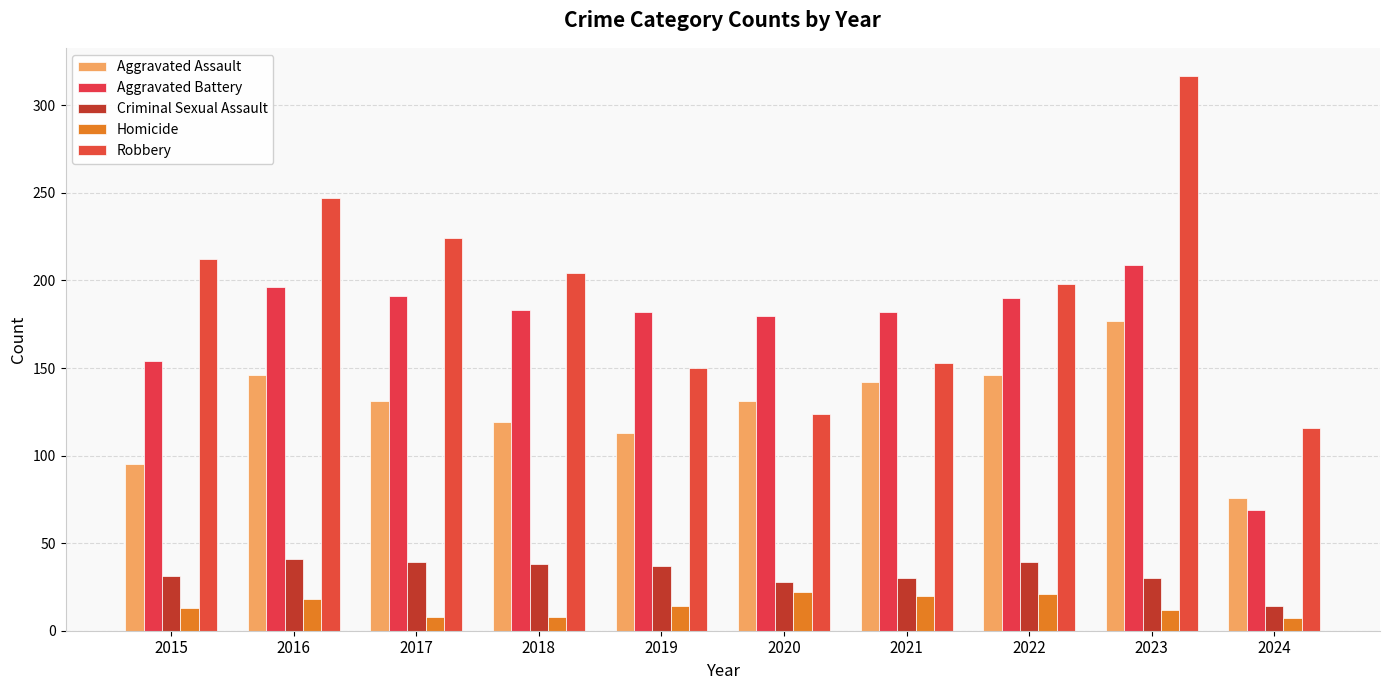

Is the value of Criminal Sexual Assault at 2015 greater than the value of Homicide at 2021?

Yes